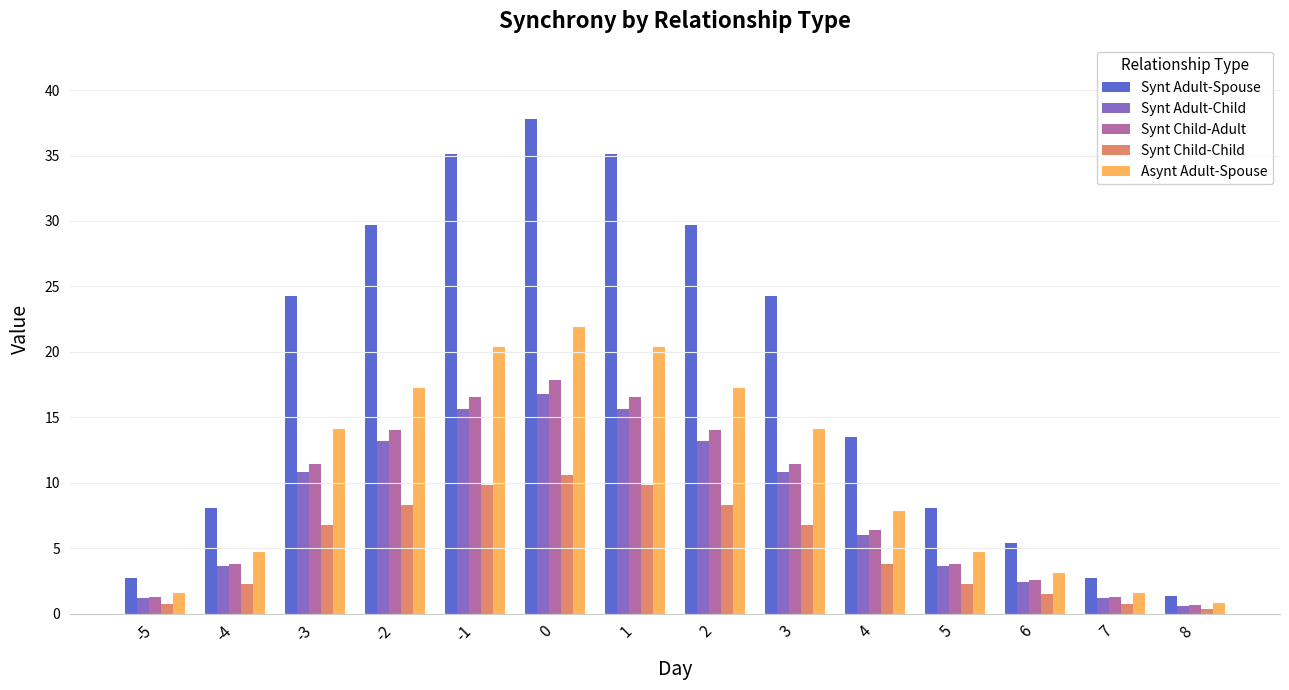

Which label corresponds to the smallest value in the chart?

8